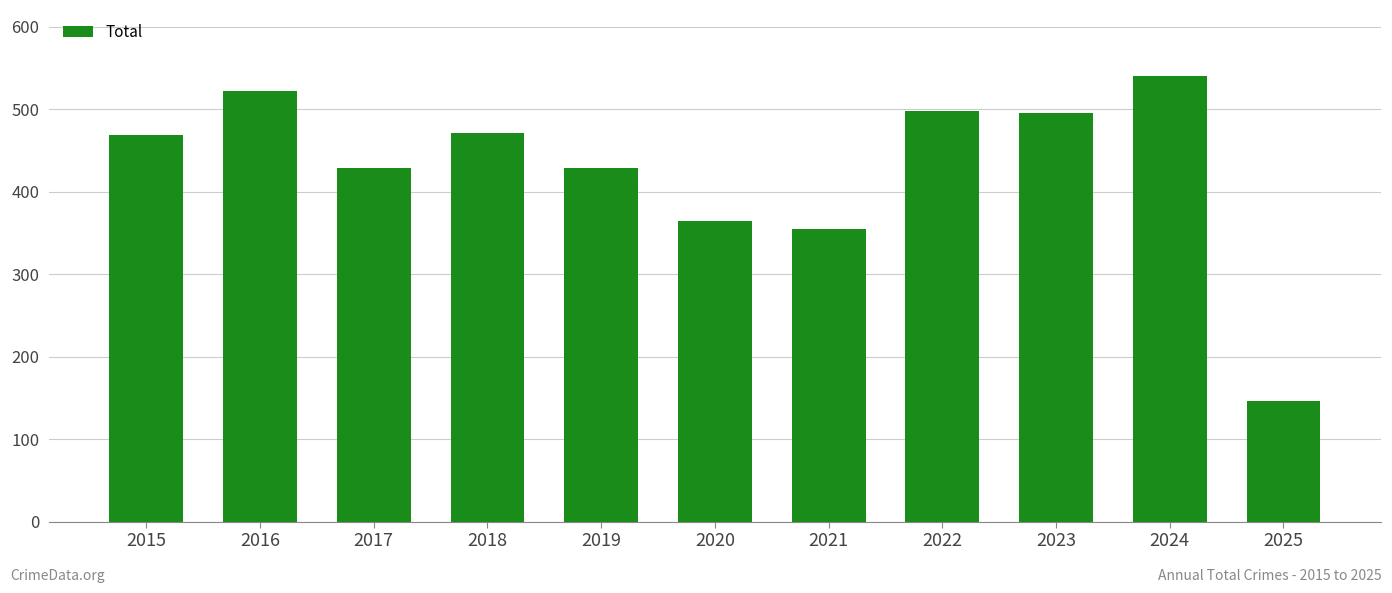

Which label corresponds to the largest value in the chart?

2024